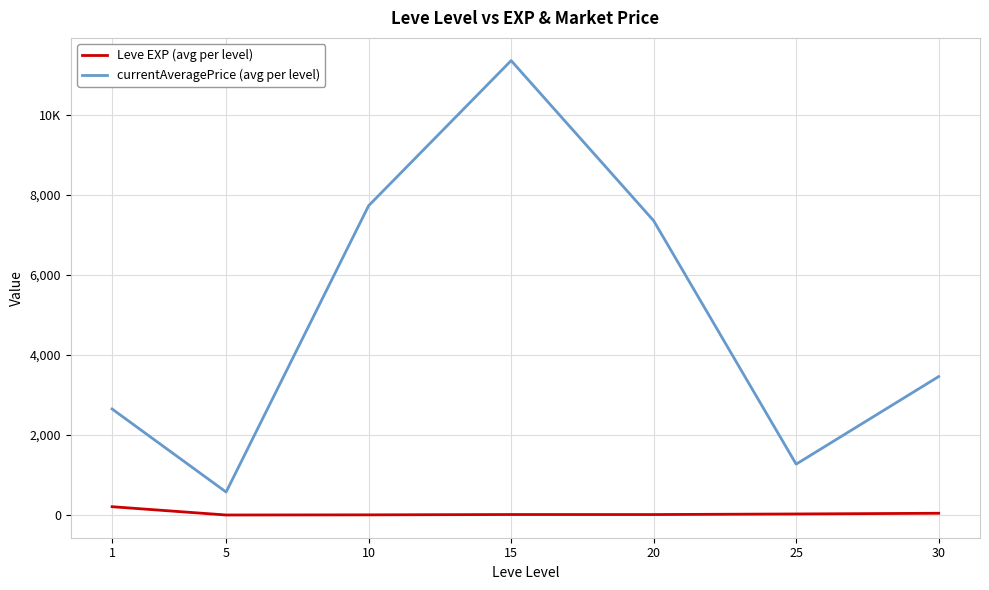

Does the chart display data point markers on the line(s)?

No